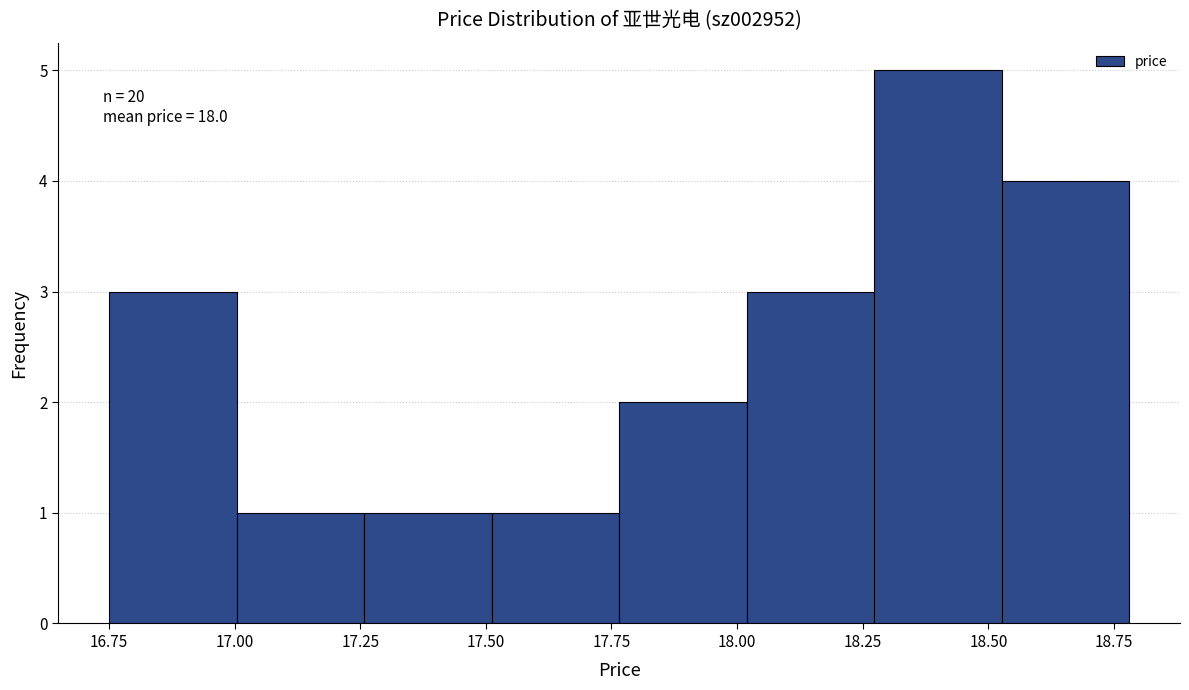

Which range on the x-axis has the tallest bar?

18.25 to 18.55